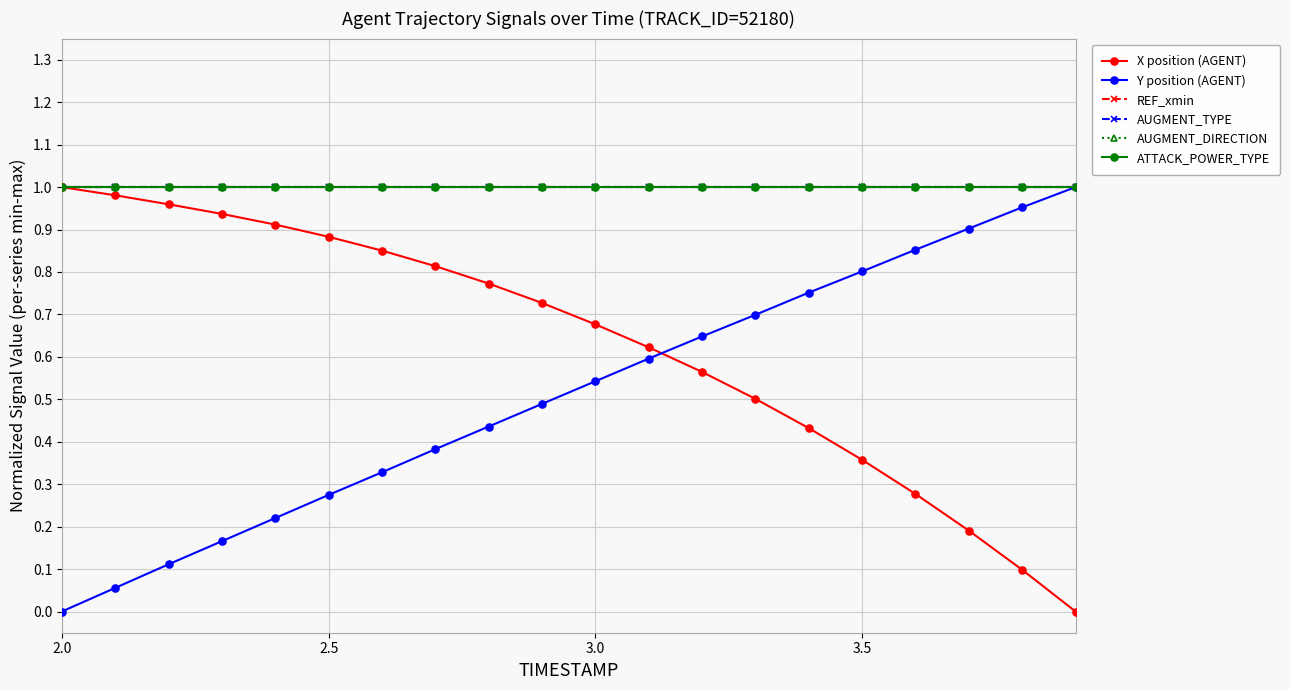

Is this an area chart (filled region under the line)?

No